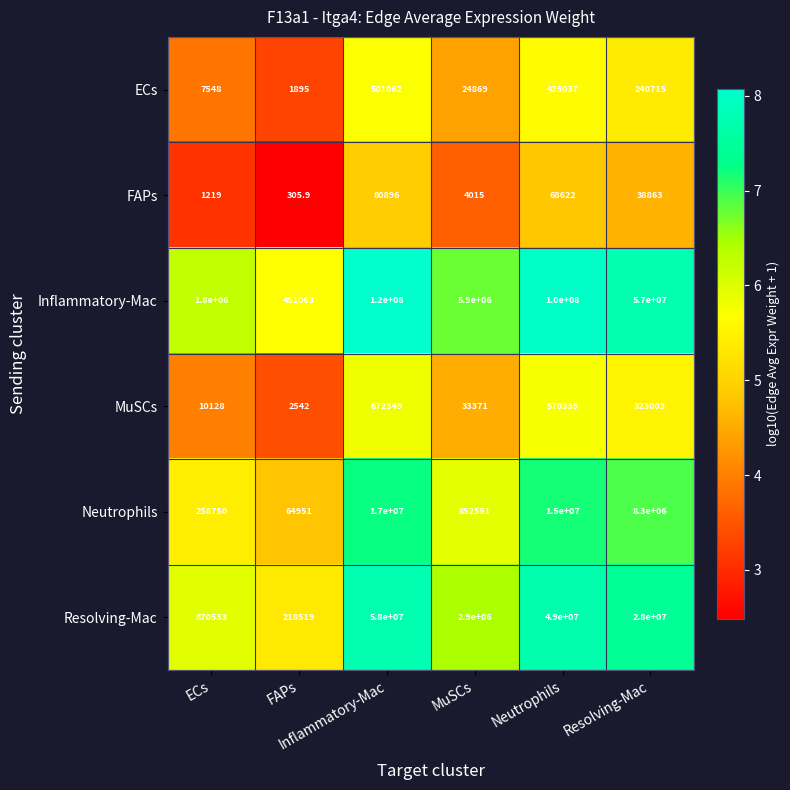

What is the greatest value displayed?

120000000.0